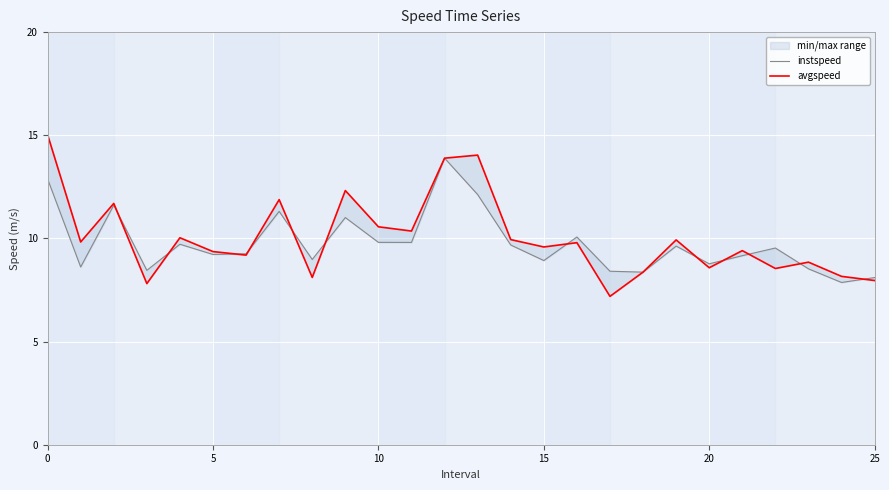

True or false: instspeed has a value of 5.4 at 8.

False